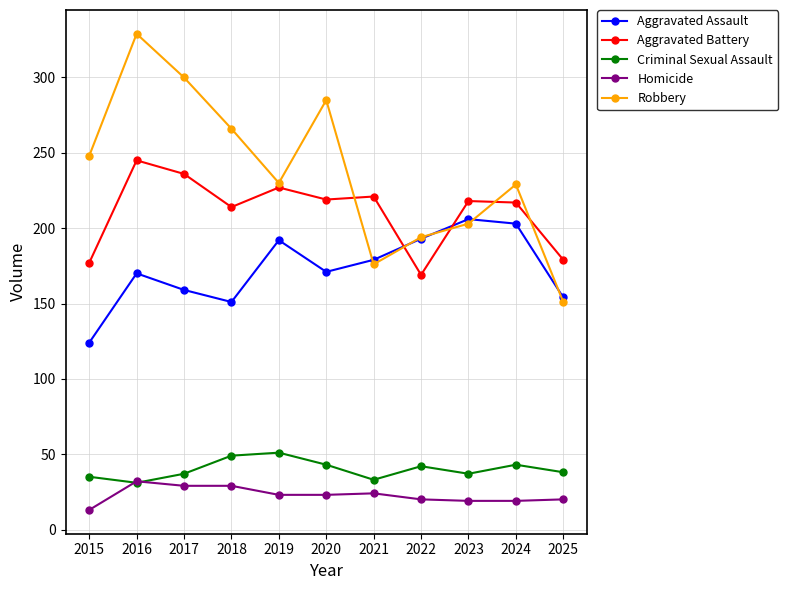

What is the difference between the Robbery values at 2023 and 2020?

82